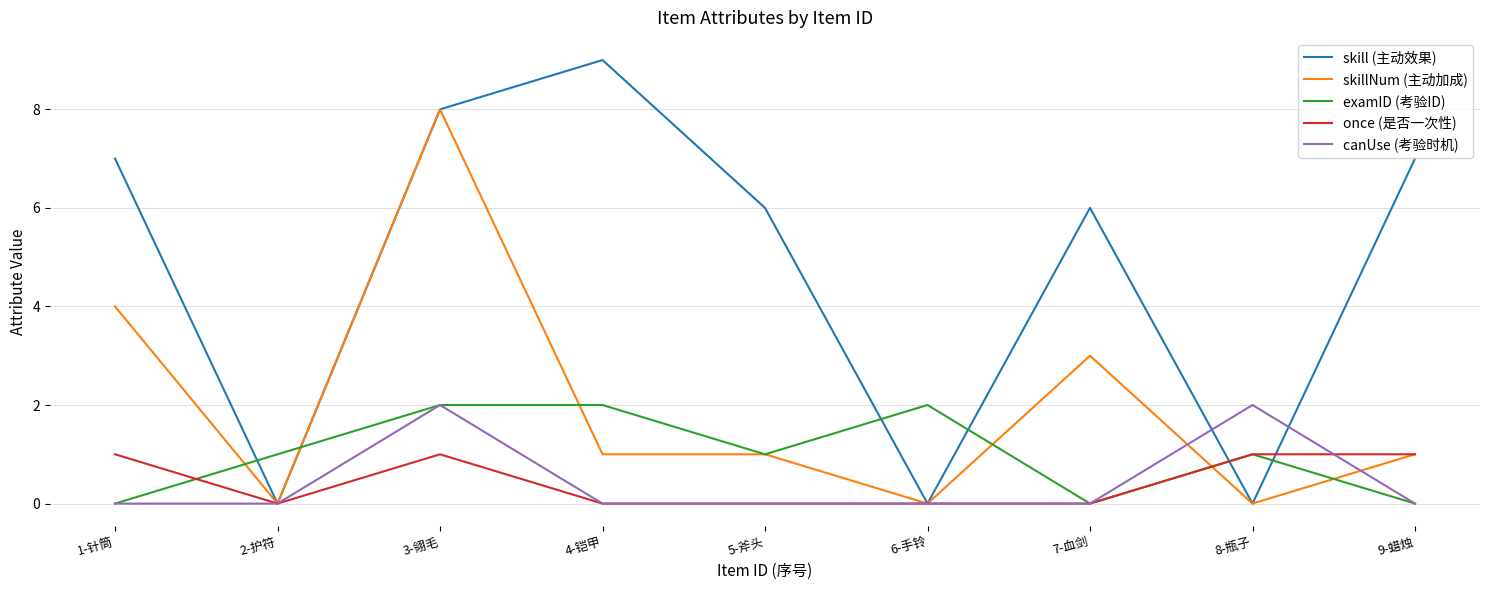

True or false: skillNum (主动加成) and examID (考验ID) cross at least once.

True